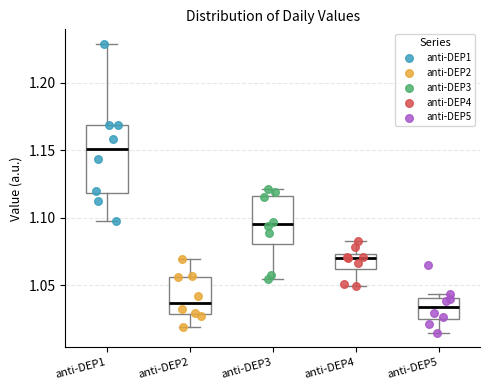

Reading left to right, read every box against the y-axis: the position of its median line, the range the box covers, and the ends of its whiskers. The values are not printed on the chart, so give them approximately, as read against the axis.

anti-DEP1: median 1.150, box 1.120 to 1.170, whiskers 1.100 to 1.230
anti-DEP2: median 1.035, box 1.030 to 1.055, whiskers 1.020 to 1.070
anti-DEP3: median 1.095, box 1.080 to 1.115, whiskers 1.055 to 1.120
anti-DEP4: median 1.070, box 1.060 to 1.075, whiskers 1.050 to 1.085
anti-DEP5: median 1.035, box 1.025 to 1.040, whiskers 1.015 to 1.045